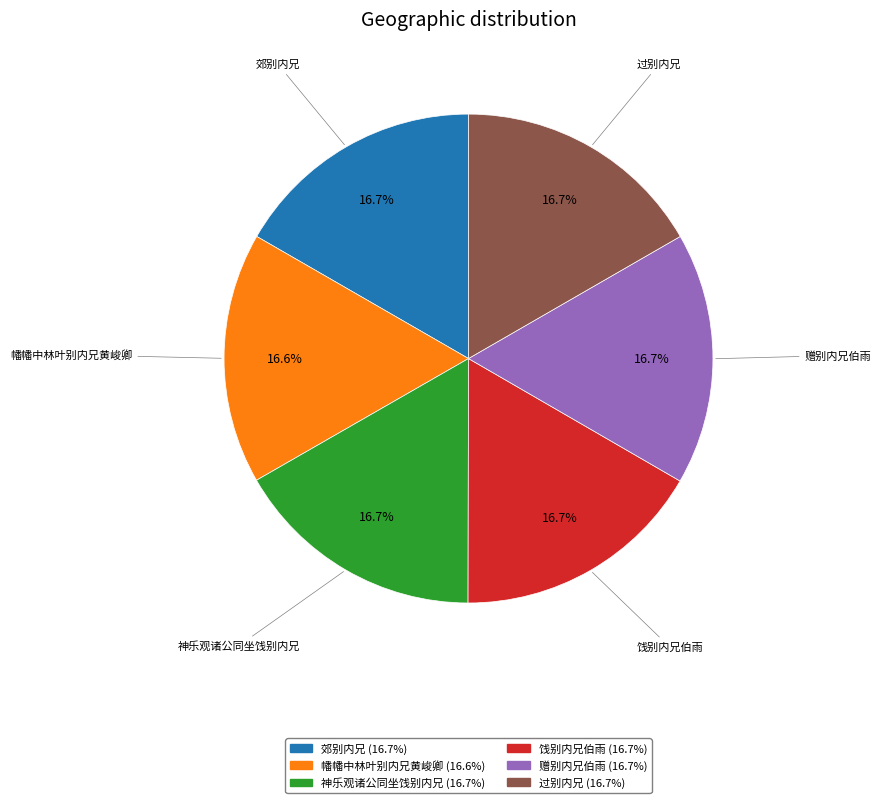

To the nearest percent, what percentage of the pie is 幡幡中林叶别内兄黄峻卿?

17%